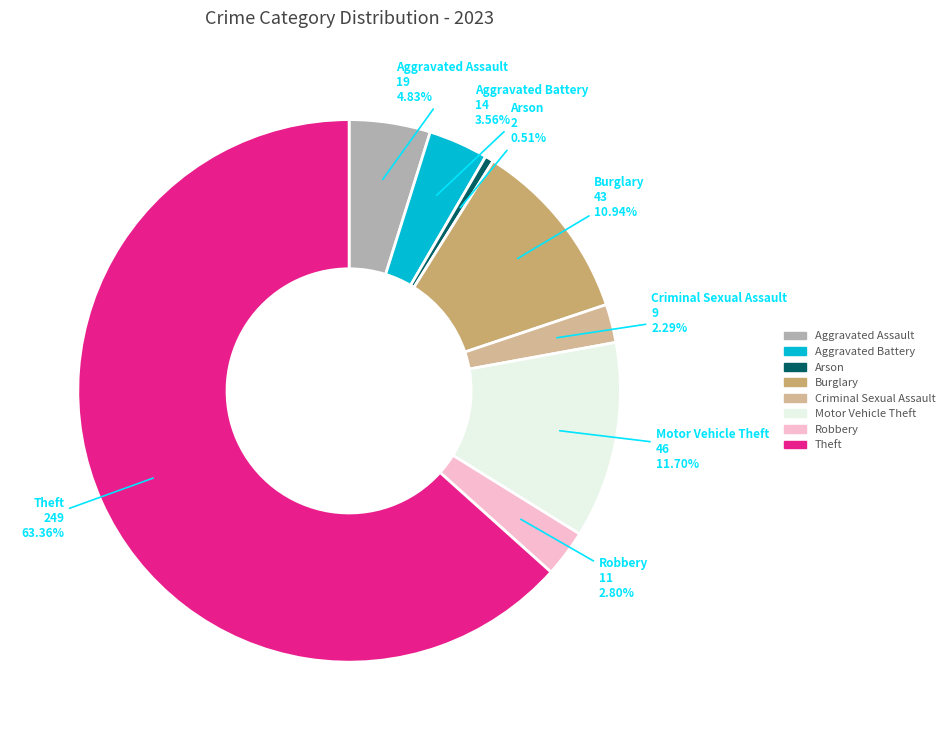

Does any single category account for the majority?

Yes